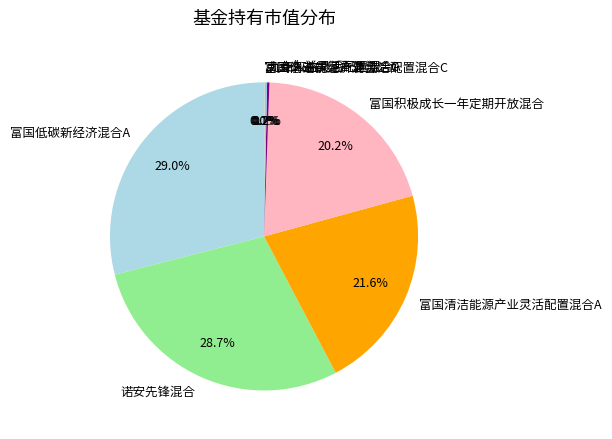

Combined, what portion of the pie is 富国清洁能源产业灵活配置混合A and 诺安先锋混合?

50.3%